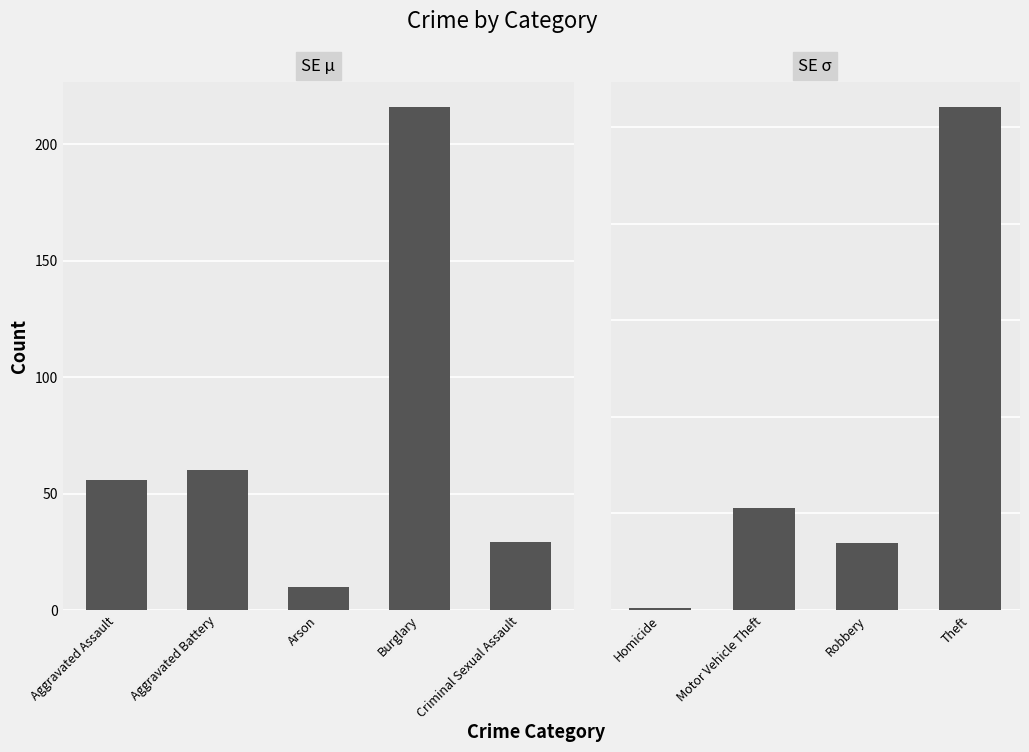

What is the label of the 9th bar from the left?

Theft